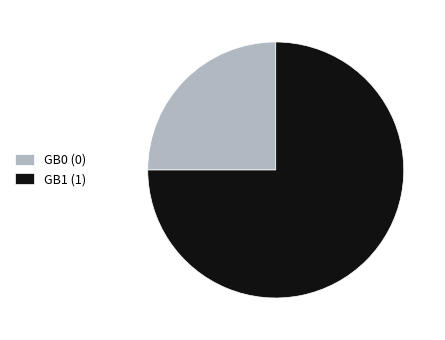

Is the sum of GB1 (1) and GB0 (0) greater than half?

Yes